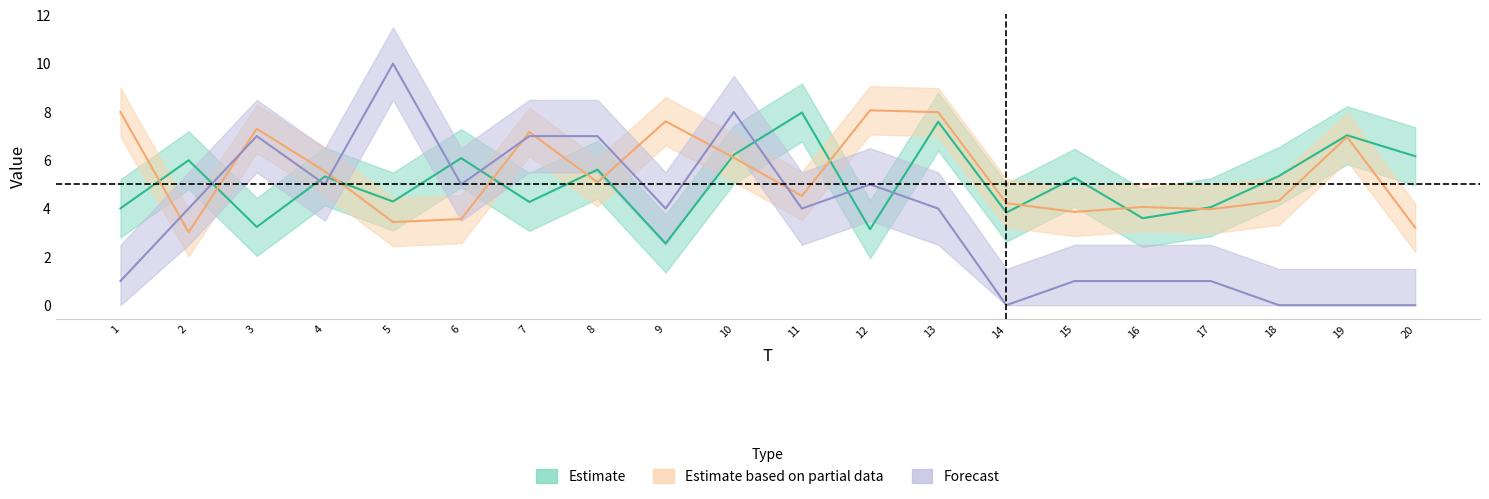

True or false: x2 has a value of 5.3 at 5.

False